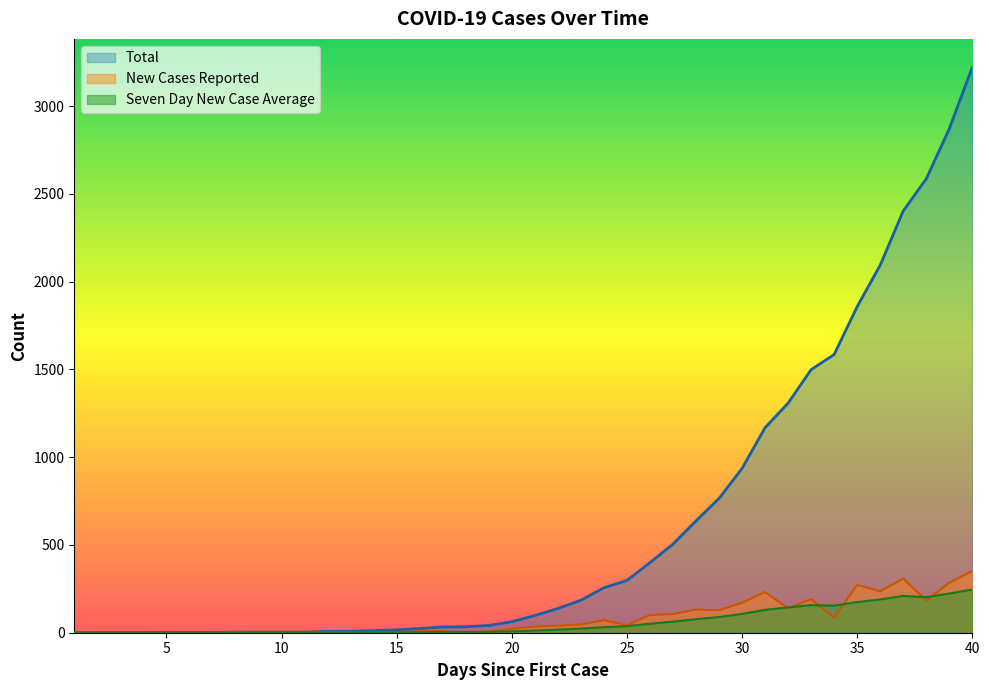

Does the chart display data point markers on the line(s)?

No